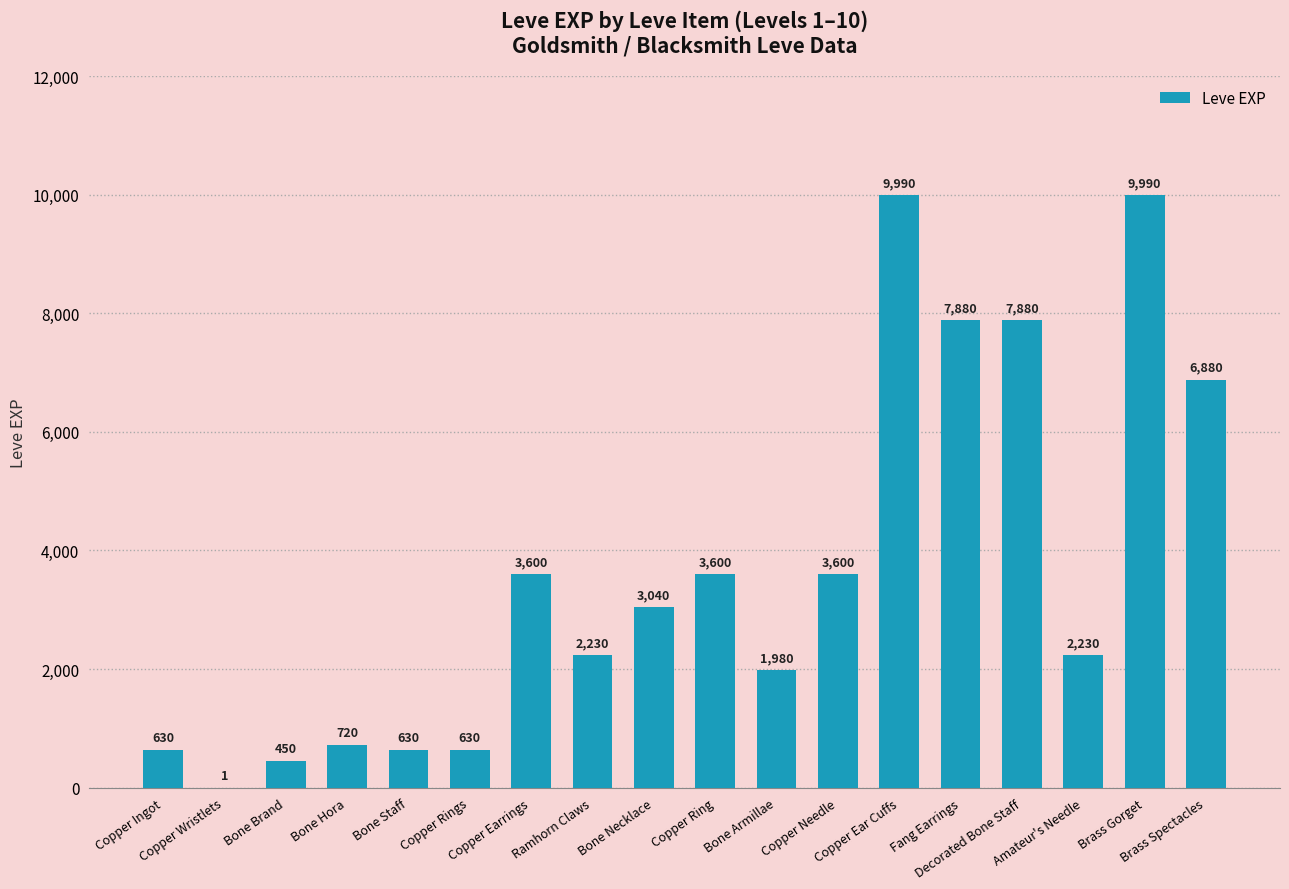

Reading left to right, what are all the values shown in this chart?

Copper Ingot=630	Copper Wristlets=1	Bone Brand=450	Bone Hora=720	Bone Staff=630	Copper Rings=630	Copper Earrings=3600	Ramhorn Claws=2230	Bone Necklace=3040	Copper Ring=3600	Bone Armillae=1980	Copper Needle=3600	Copper Ear Cuffs=9990	Fang Earrings=7880	Decorated Bone Staff=7880	Amateur's Needle=2230	Brass Gorget=9990	Brass Spectacles=6880